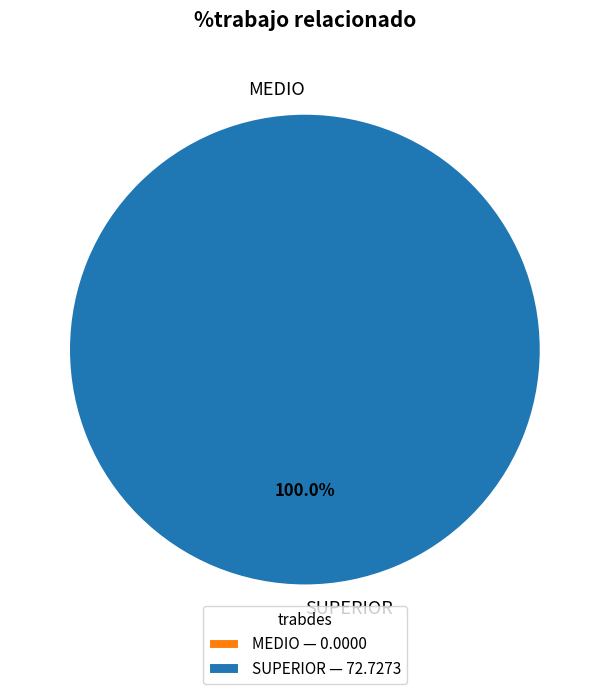

Combined, do MEDIO and SUPERIOR account for over 50%?

Yes